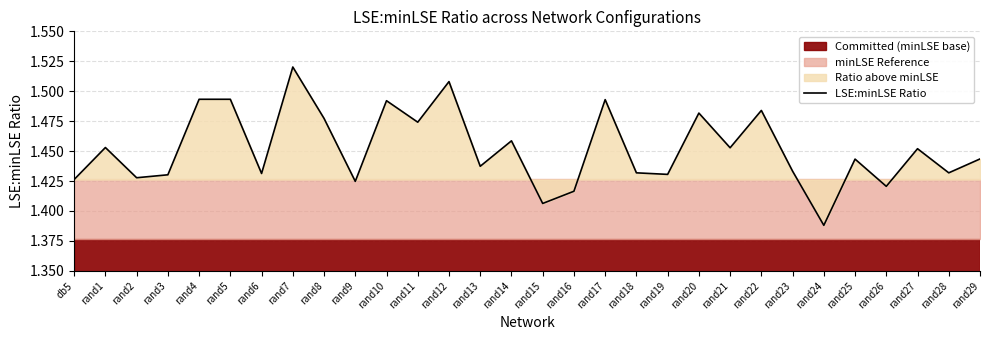

What is the sum of all values?

43.6